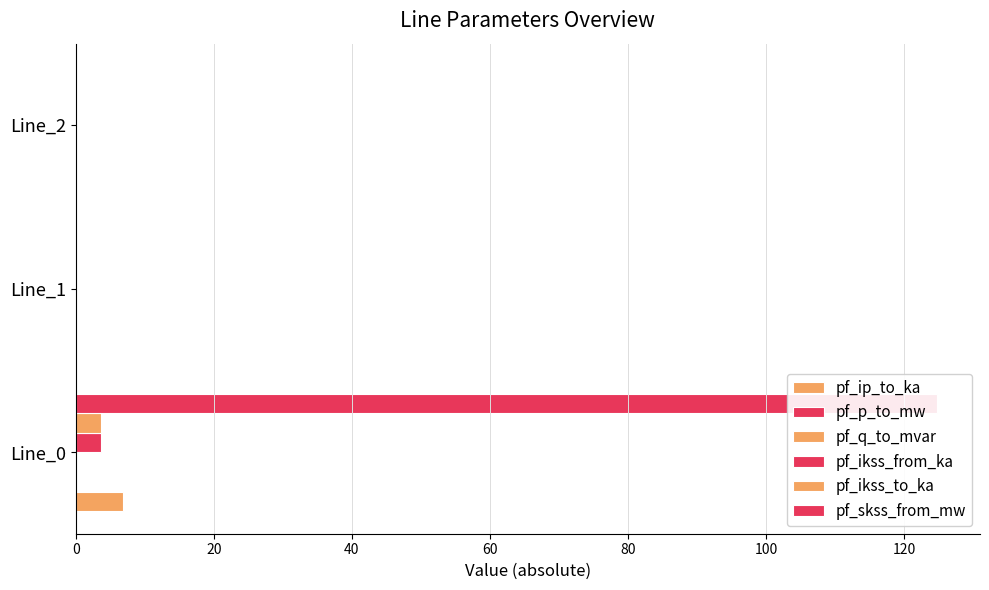

True or false: pf_ip_to_ka has a value of 0.0 at Line_2.

False